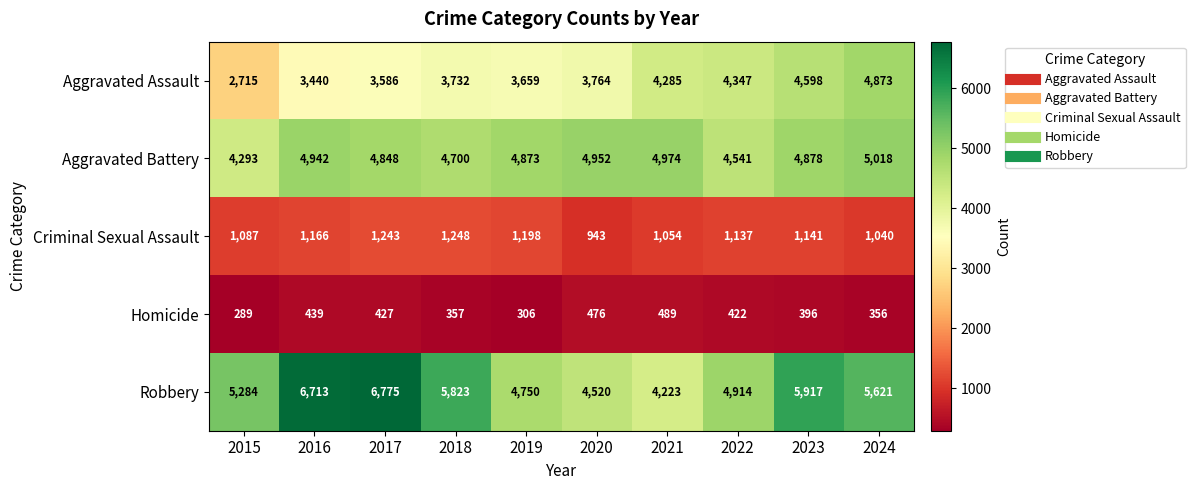

What is the total value across all series at 2023?

16930